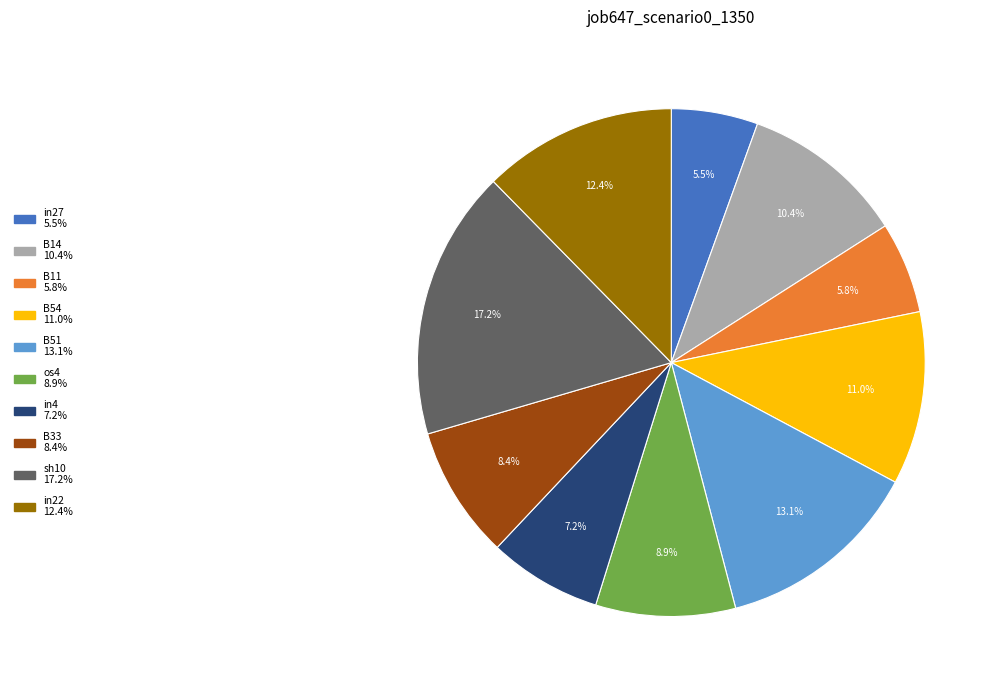

True or false: B14 accounts for 10% of the total.

True